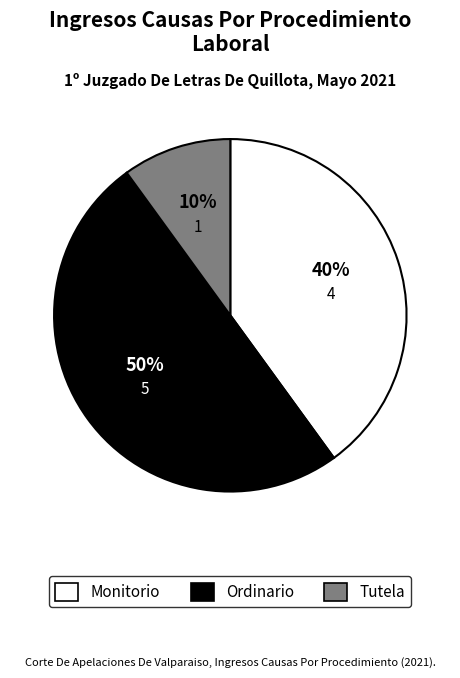

Is Tutela the majority of the pie?

No